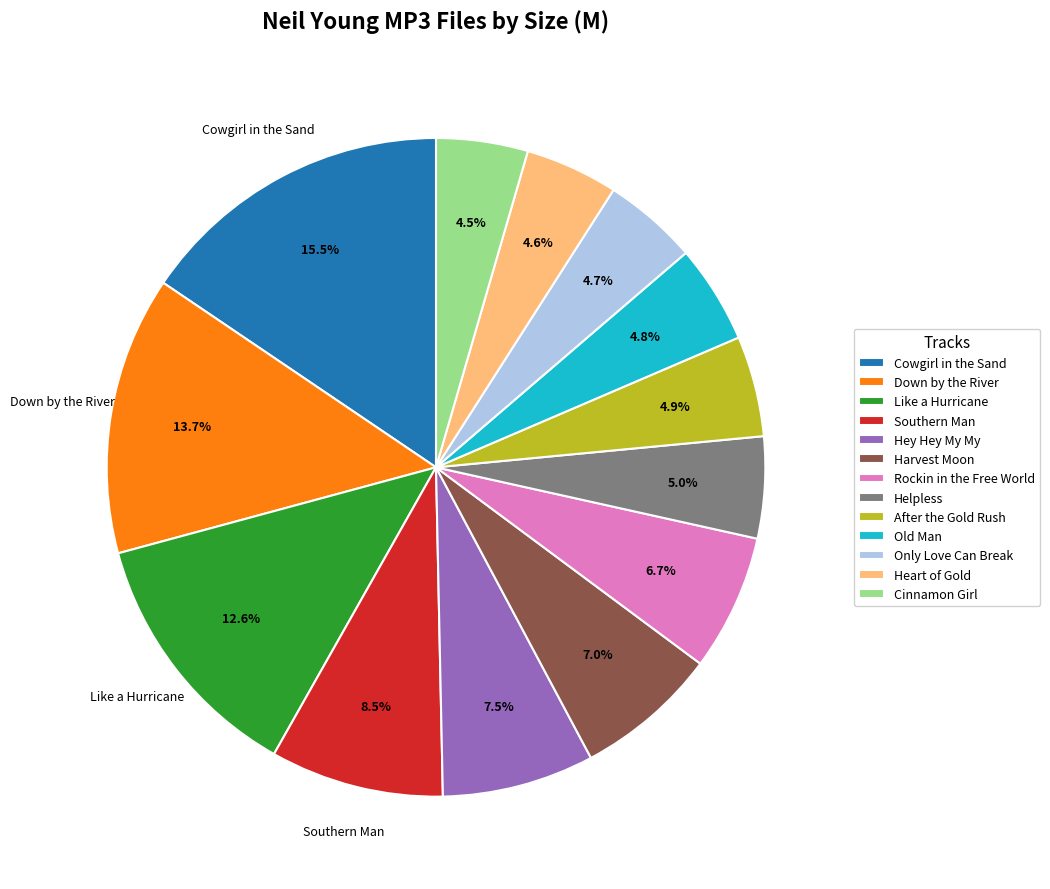

Approximately how many times larger is the value at Cinnamon Girl compared to Down by the River?

0.3